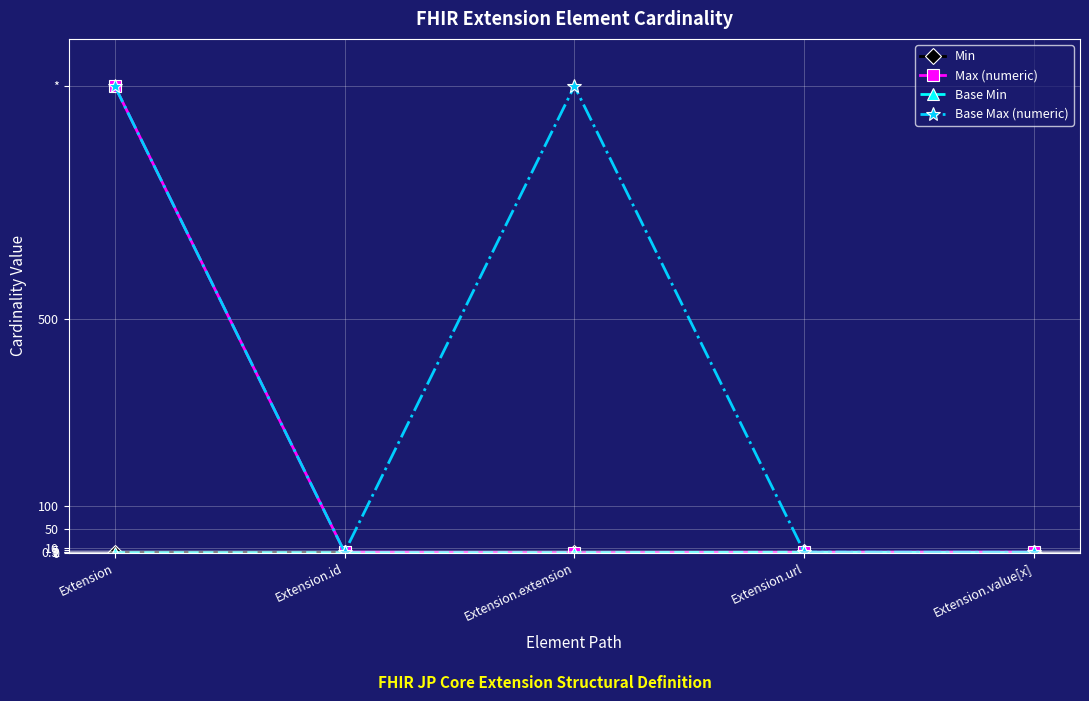

Reading left to right, what are all the values shown in this chart?

Min: 0	0	0	1	0
Max (numeric): 999	1	0	1	1
Base Min: 0	0	0	1	0
Base Max (numeric): 999	1	999	1	1